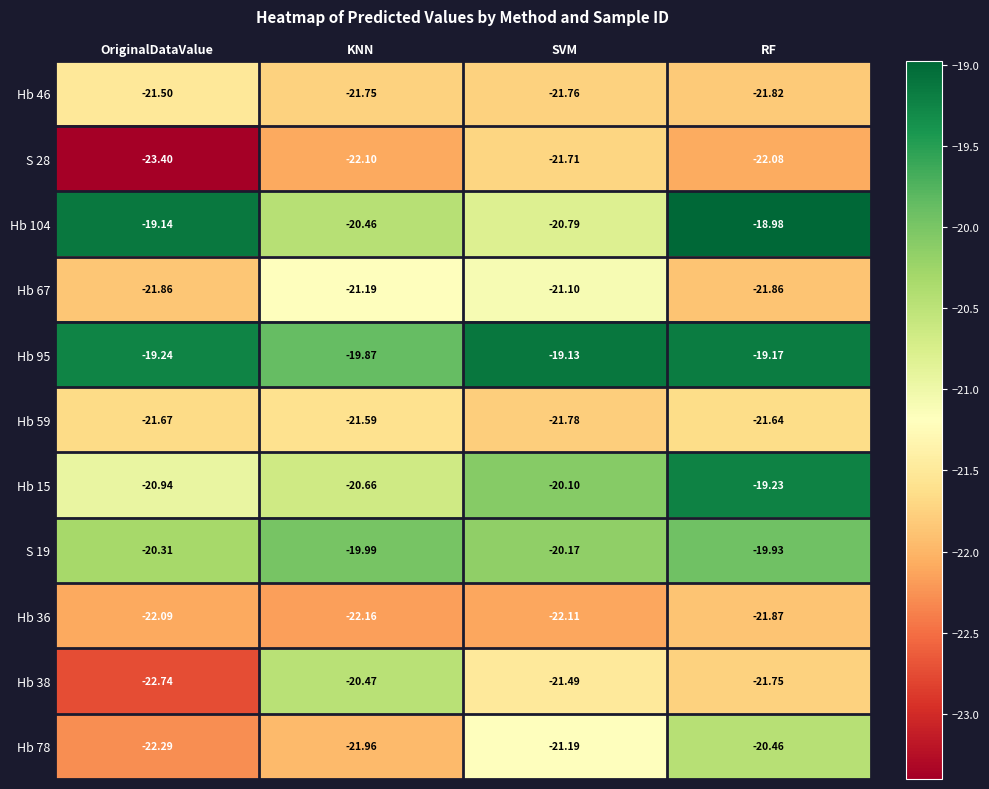

Which series has the largest total across all categories?

Hb 95